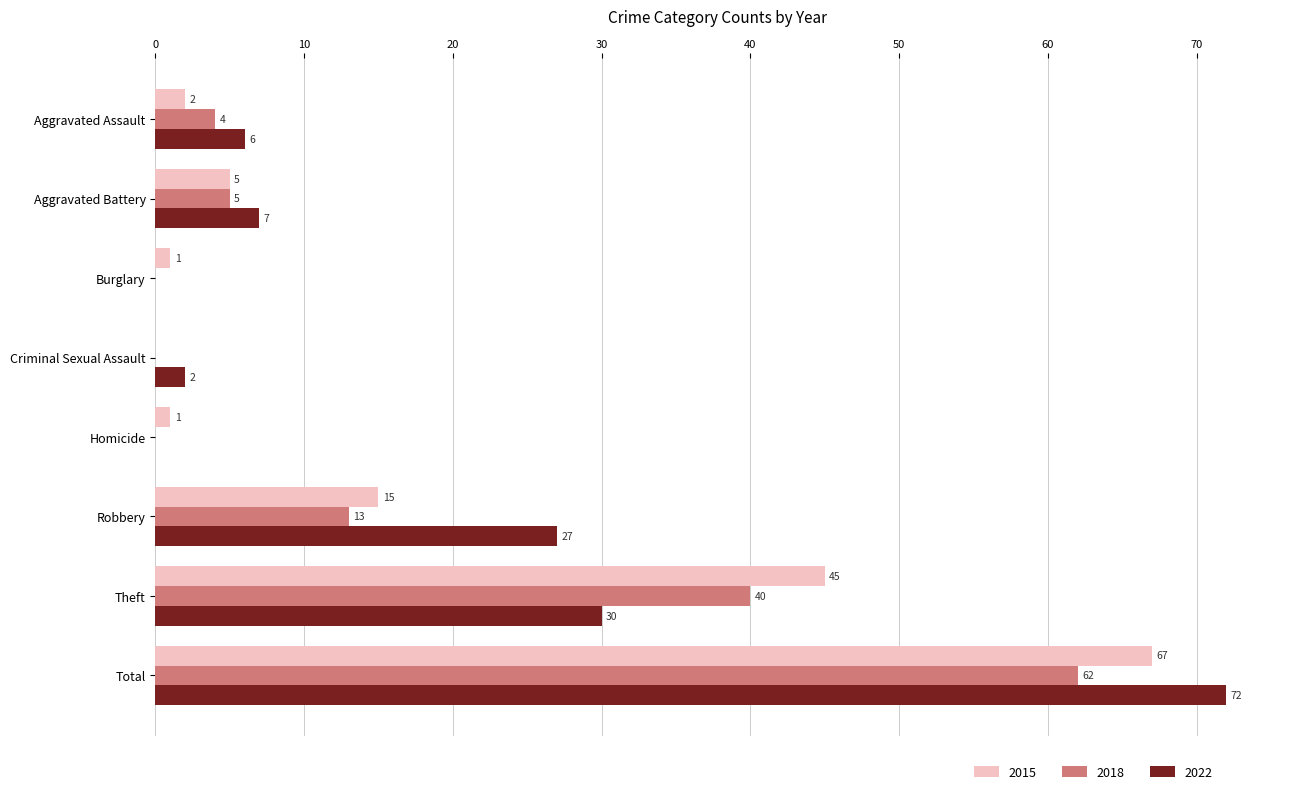

What is the sum of the 2018 values at Homicide and Robbery?

13